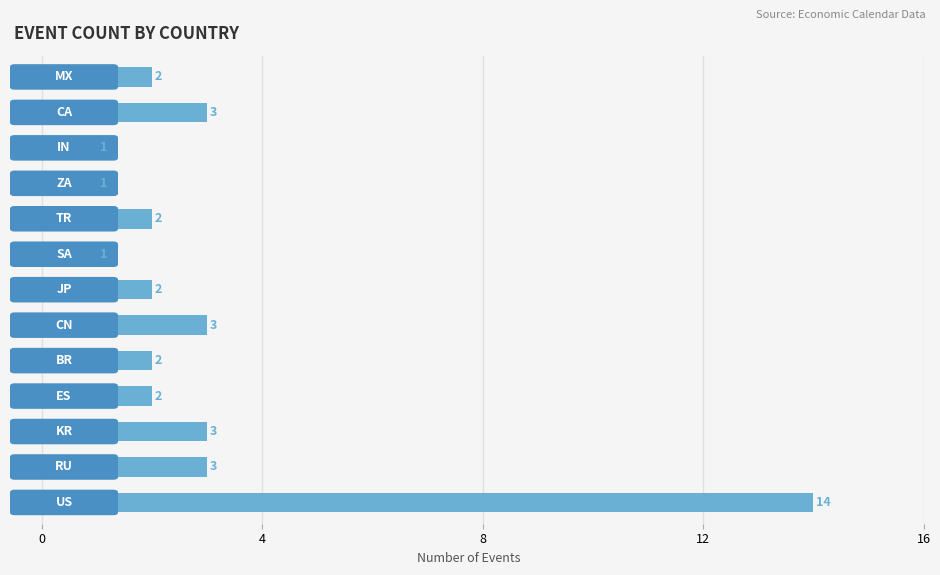

What is the difference between the second highest and second lowest values?

2